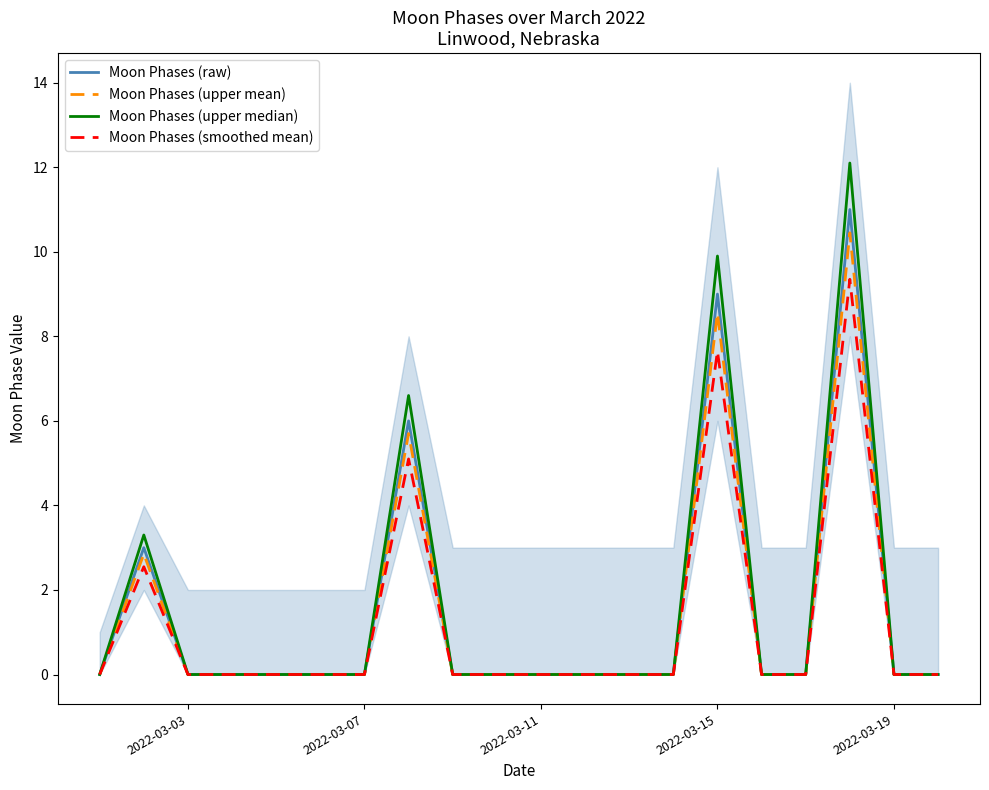

Which series has the largest total across all categories?

Moon Phases (upper median)